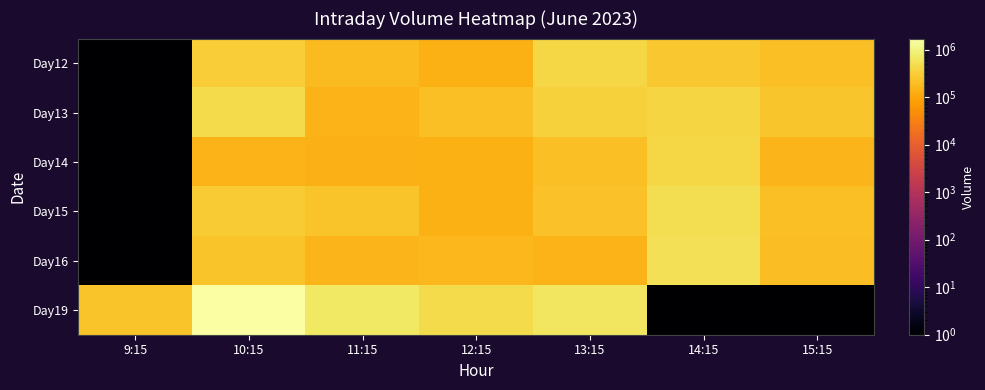

Which series has the largest total across all categories?

Day19